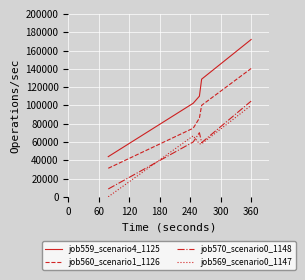

Does the chart display data point markers on the line(s)?

No